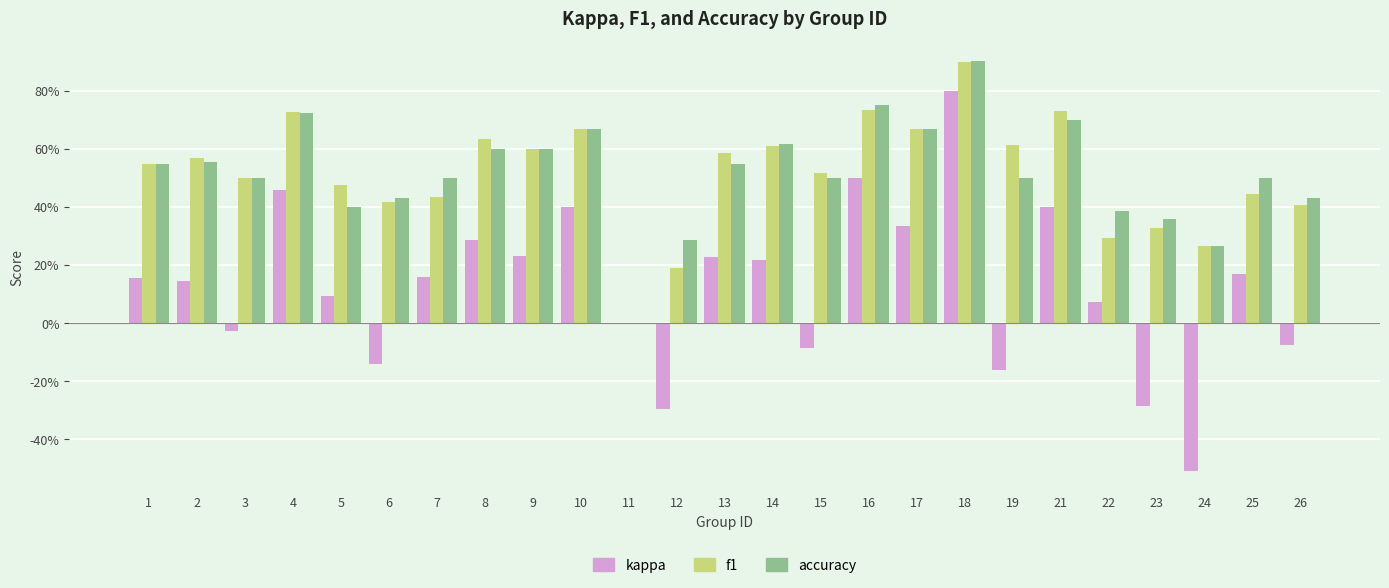

What are all the series names shown in the legend?

kappa, f1, accuracy